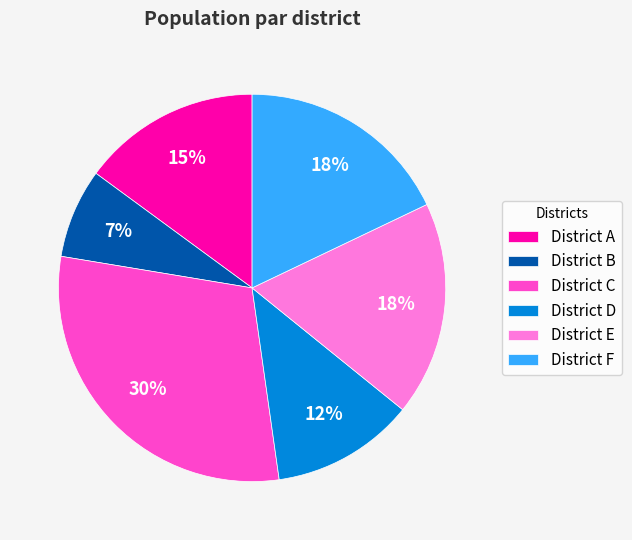

To the nearest percent, what percentage of the pie is District D?

12%